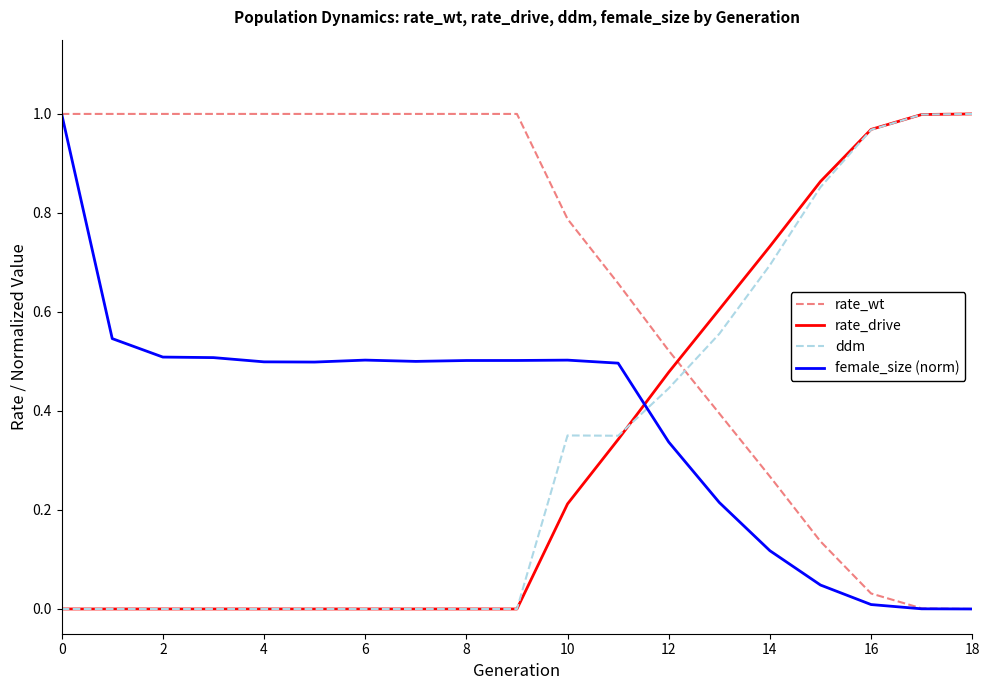

After their last crossing, which series has the higher values: female_size (norm) or rate_drive?

rate_drive